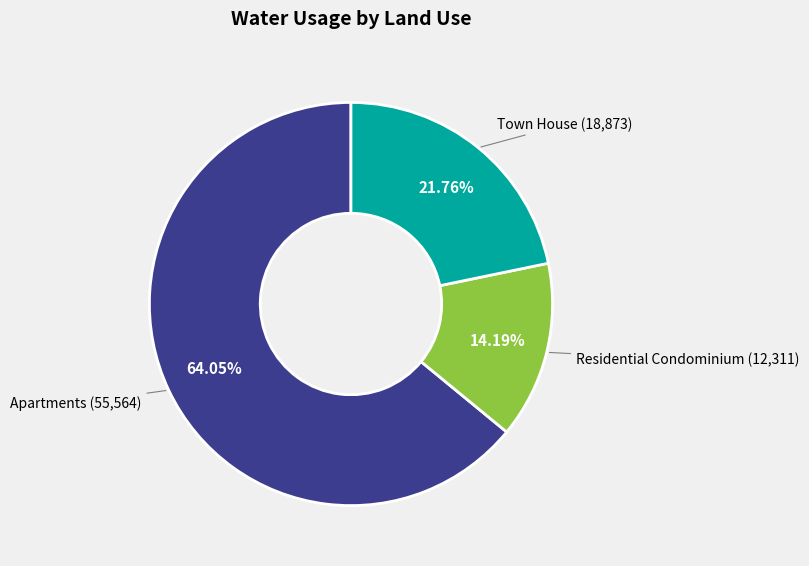

Is there a majority slice in this chart?

Yes